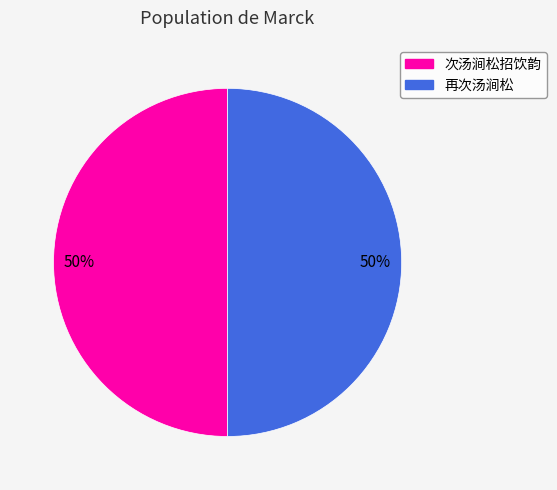

What is the ratio of the value at 次汤涧松招饮韵 to the value at 再次汤涧松?

1.0